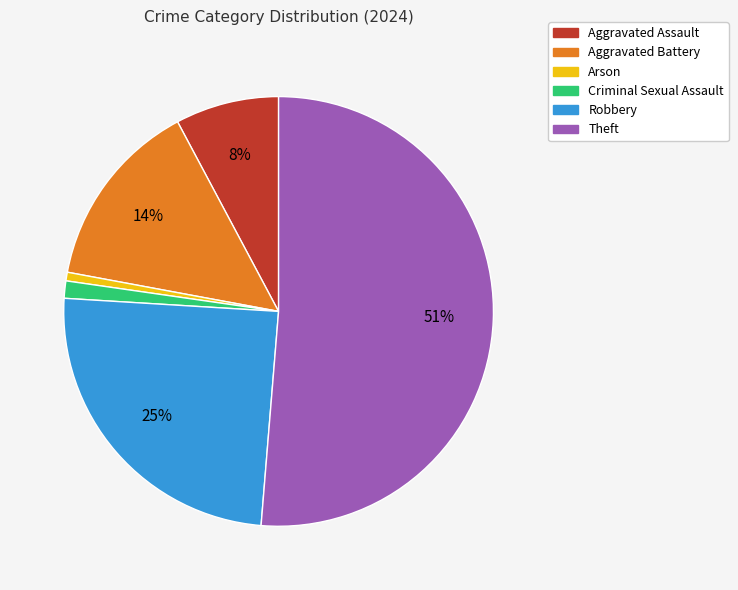

Between Aggravated Assault and Arson, which is larger?

Aggravated Assault